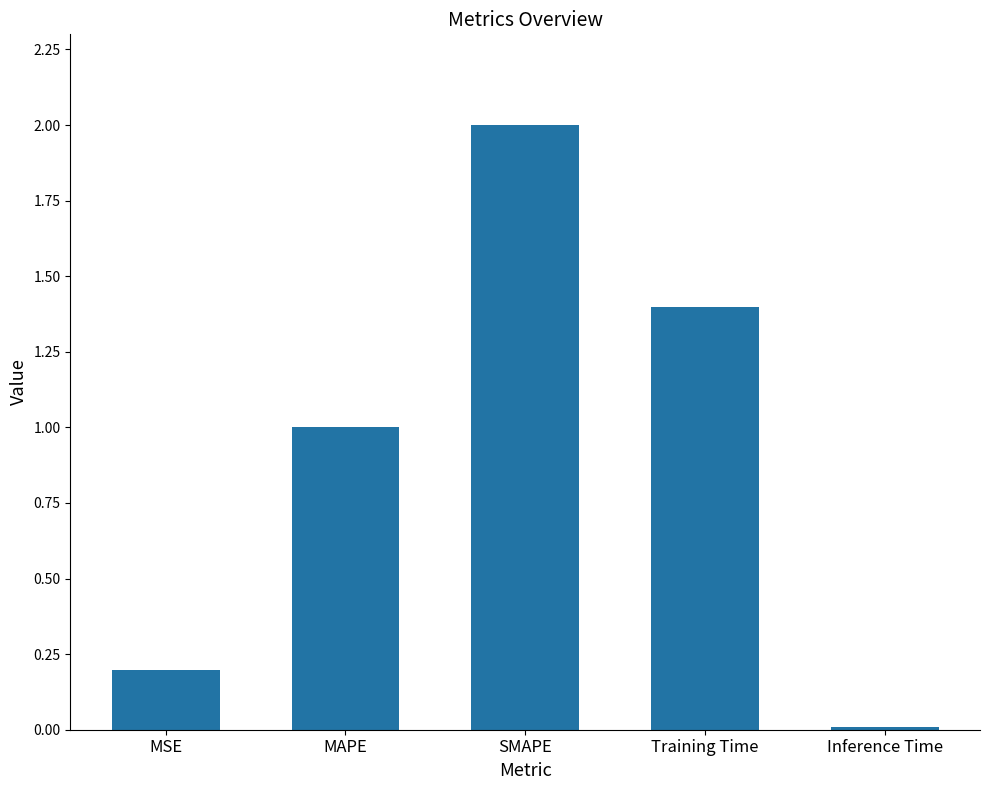

True or false: the data shows 0.6 at Training Time.

False